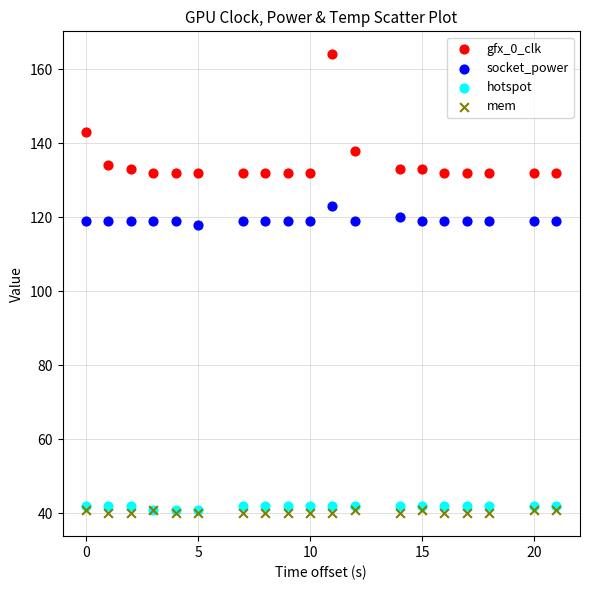

Which series reaches the maximum Y coordinate?

gfx_0_clk